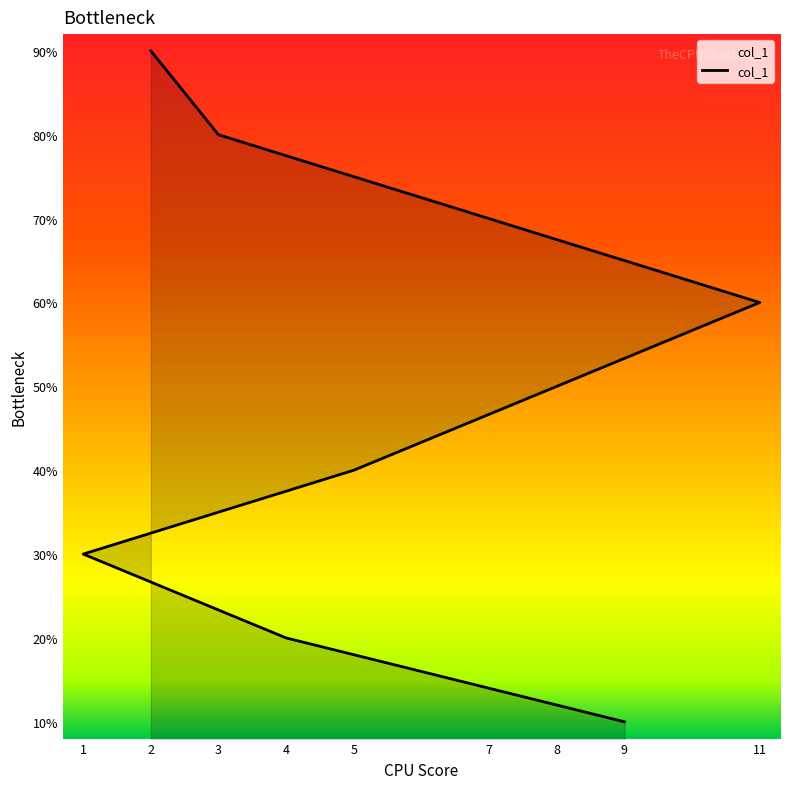

True or false: there are more than 0 points higher than both neighbors.

False